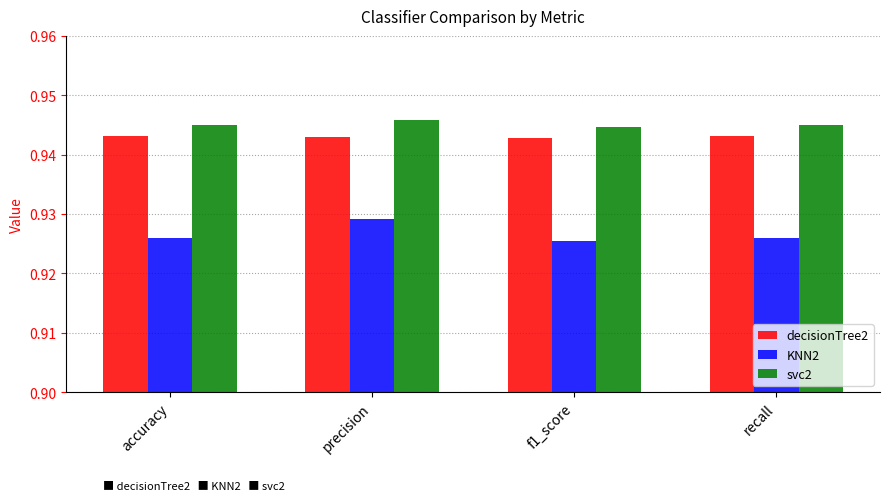

Which series has the largest total across all categories?

svc2